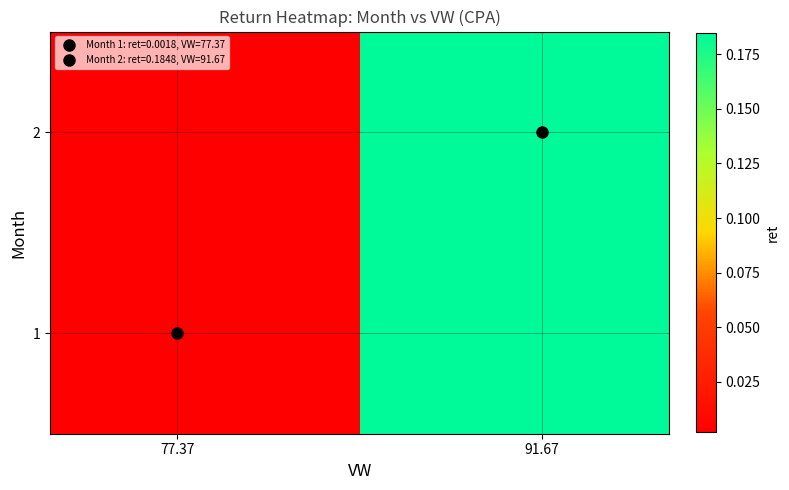

Reading left to right, extract all data points from this chart.

1: 0.0	0.2
2: 0.0	0.2